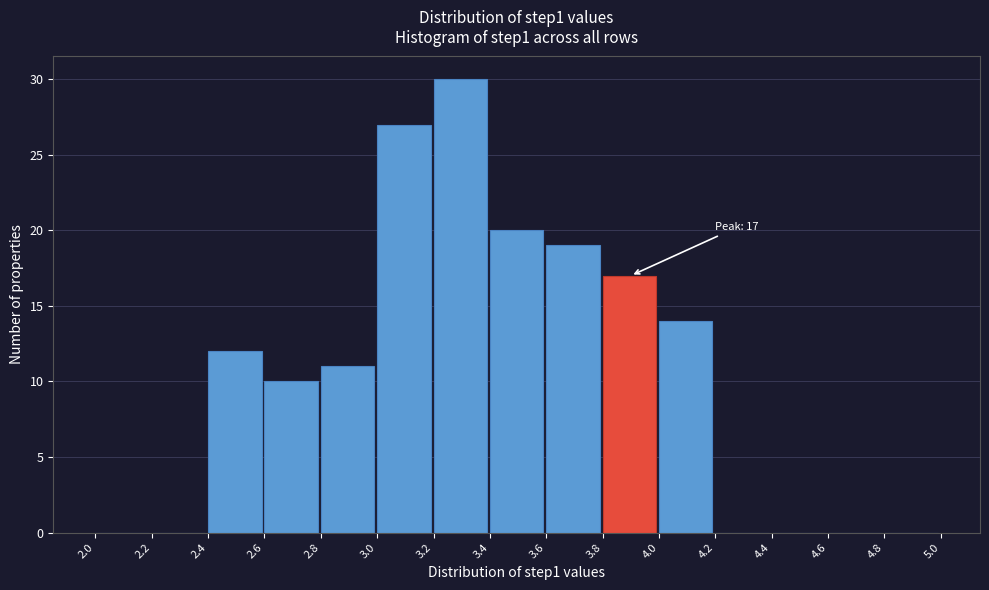

Over which range of the x-axis is the bar tallest?

3.2 to 3.4